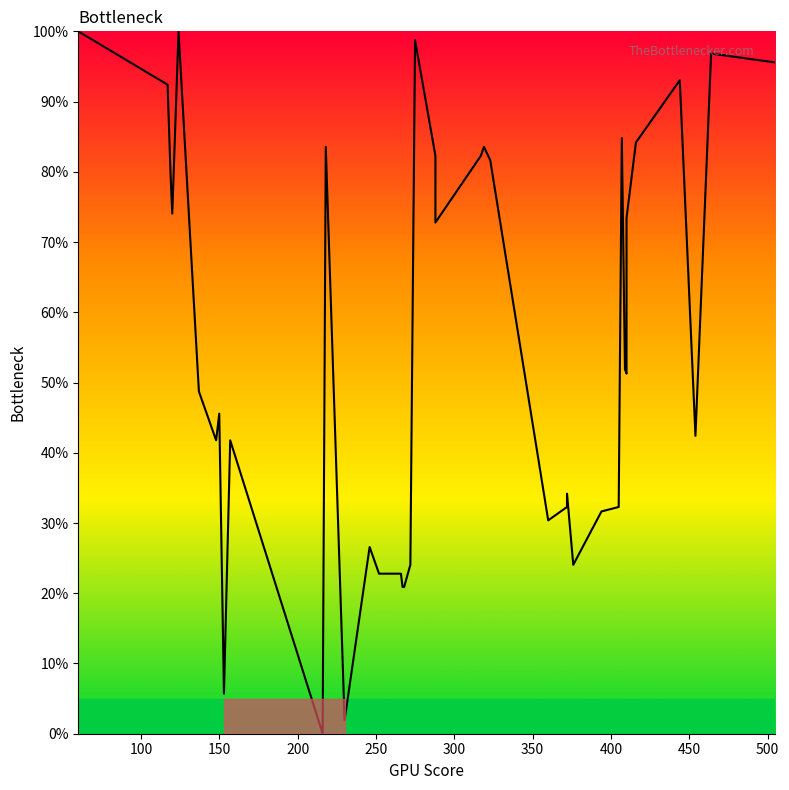

What is the sum of all values?

2212.0